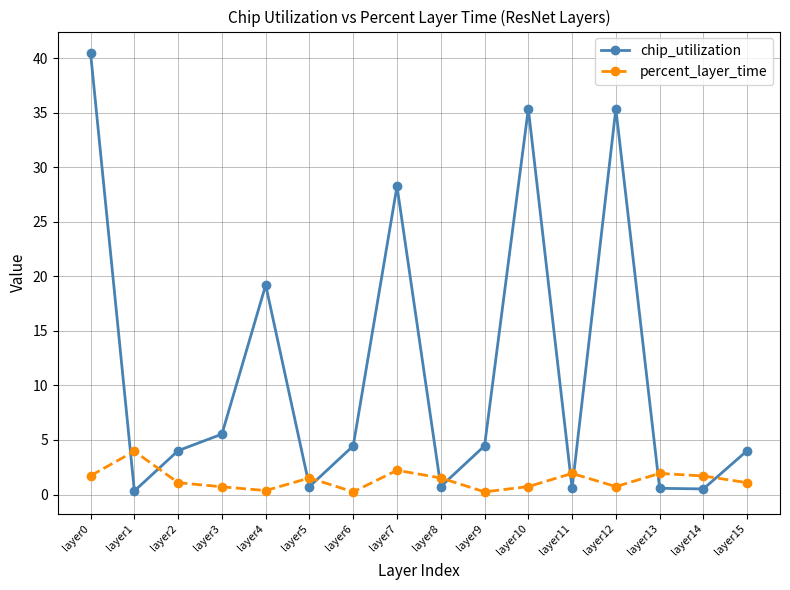

Is the value of percent_layer_time at layer3 greater than the value of chip_utilization at layer9?

No